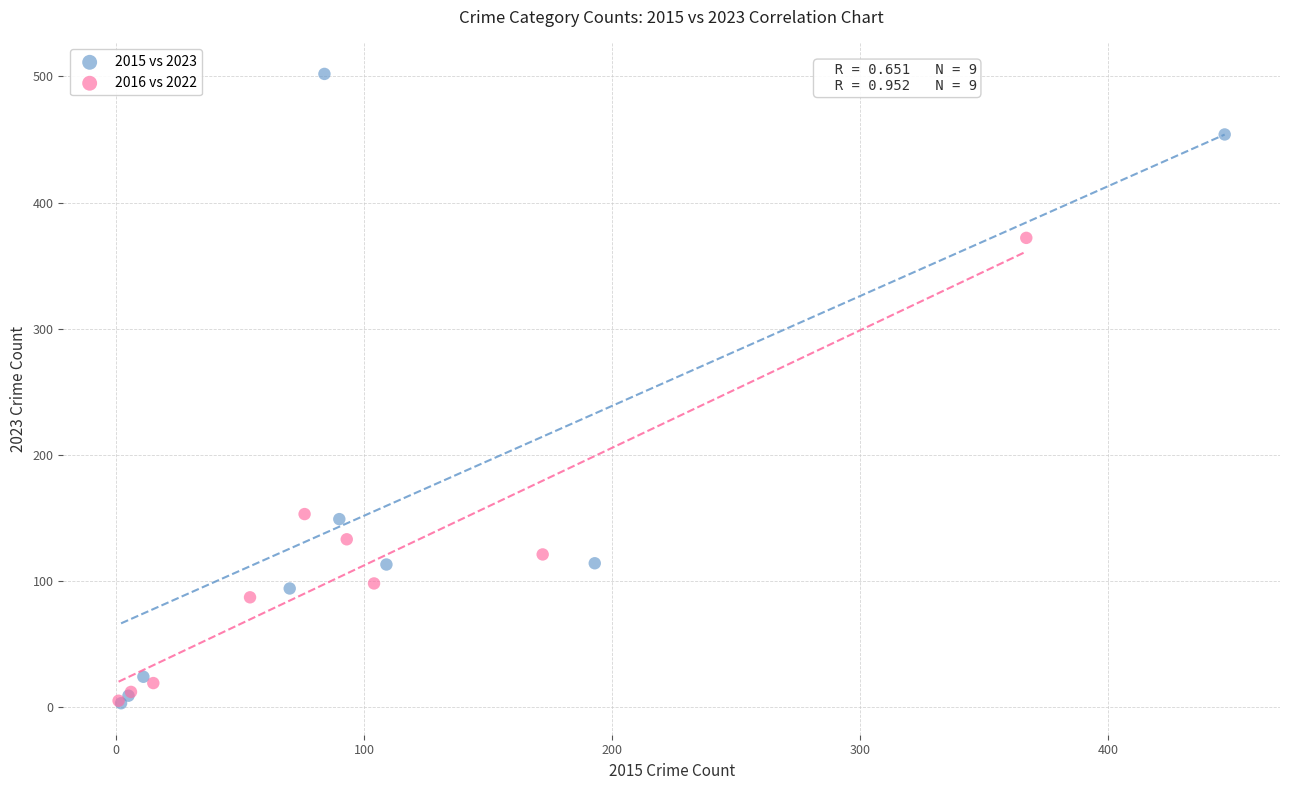

Which series has the widest spread of Y values?

2015 vs 2023